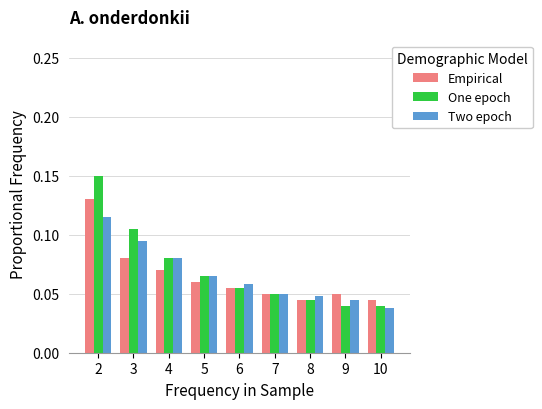

True or false: Two epoch has a value of 0.1 at 9.

False